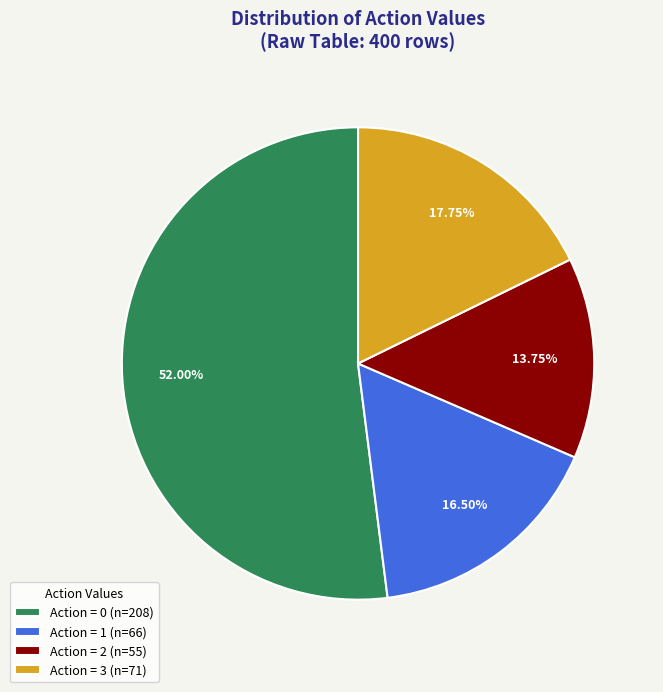

Rank the categories by value from lowest to highest.

Action = 2 (n=55), Action = 1 (n=66), Action = 3 (n=71), Action = 0 (n=208)